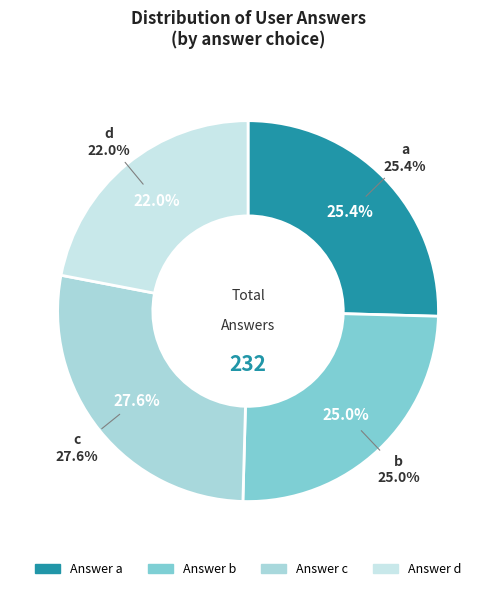

The c slice represents 28% of the pie. True or false?

True